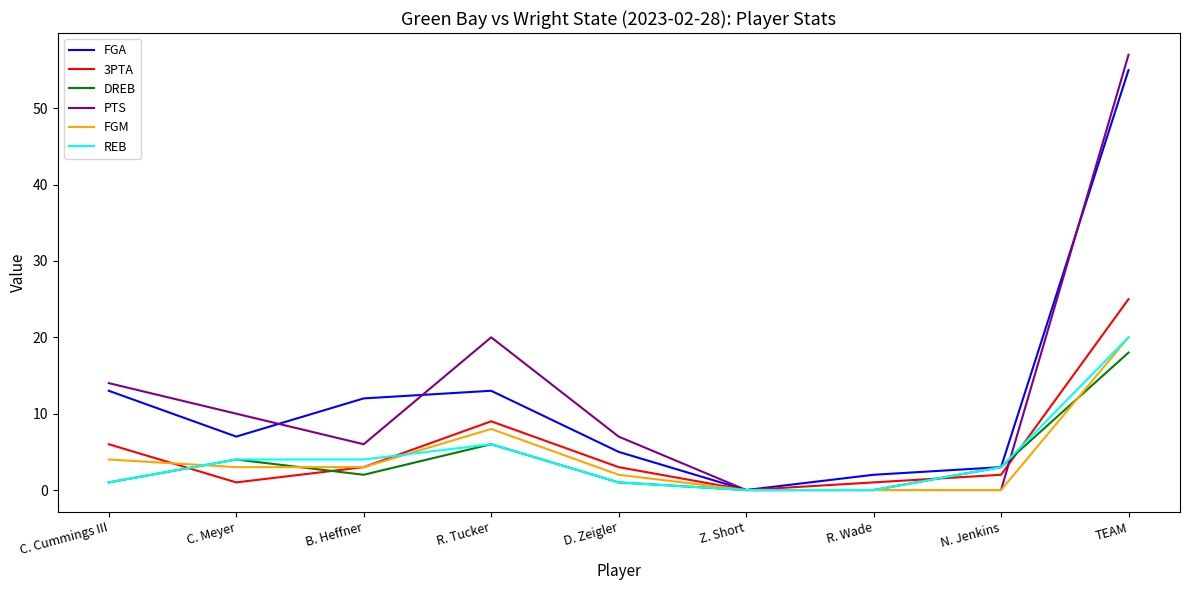

The value of 3PTA at R. Wade is 1. True or false?

True